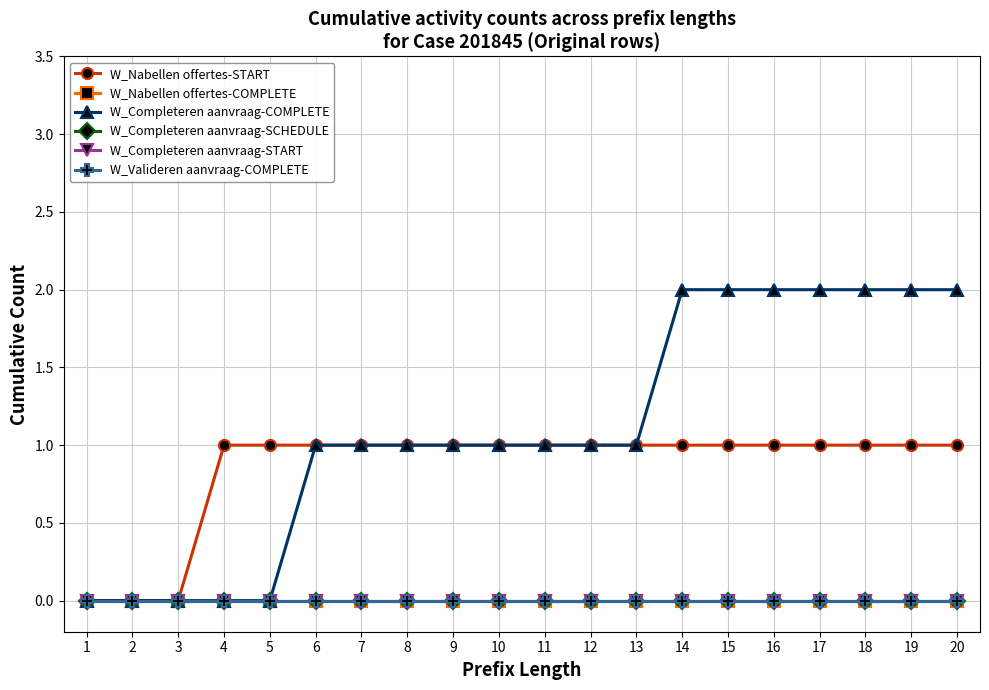

Is this an area chart (filled region under the line)?

No